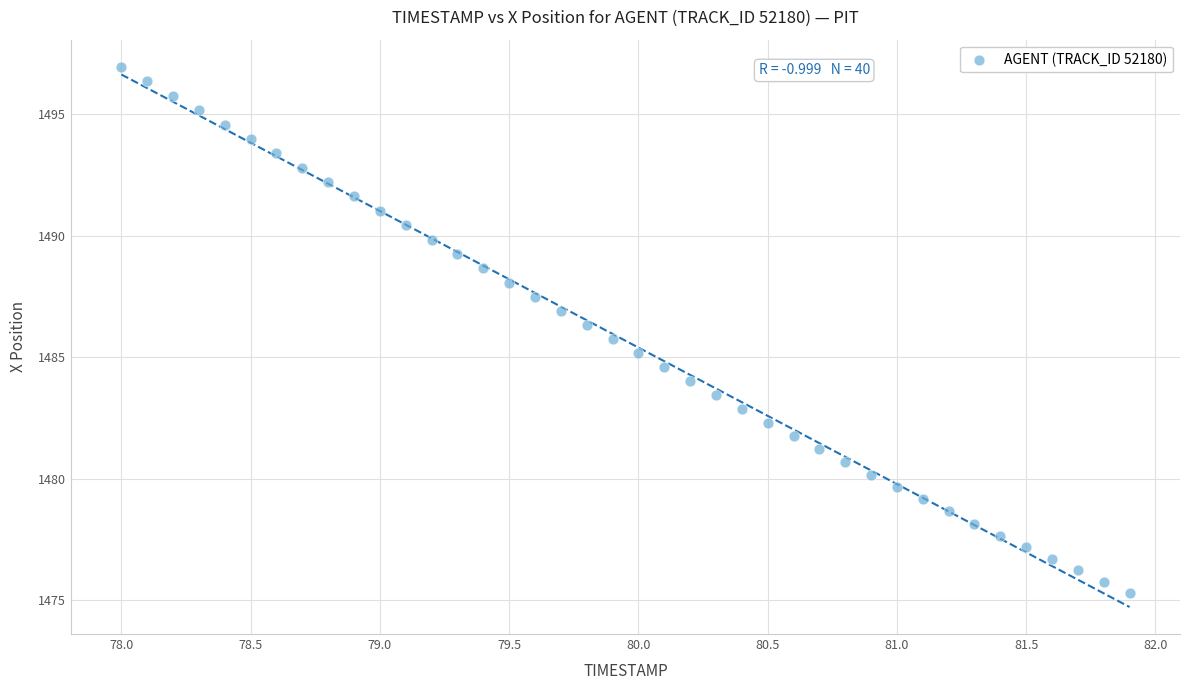

What is the range of X values (max minus min)?

3.9